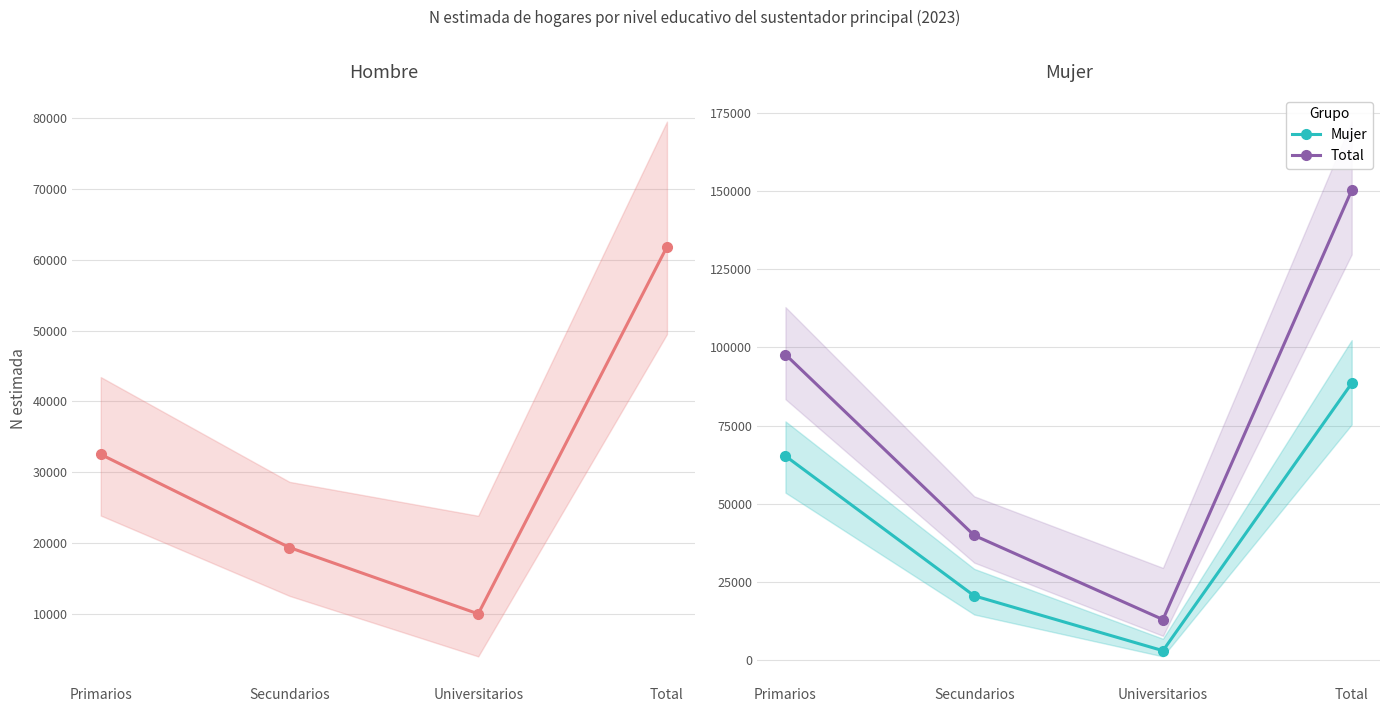

Which series changed the most between Secundarios and Universitarios?

Total